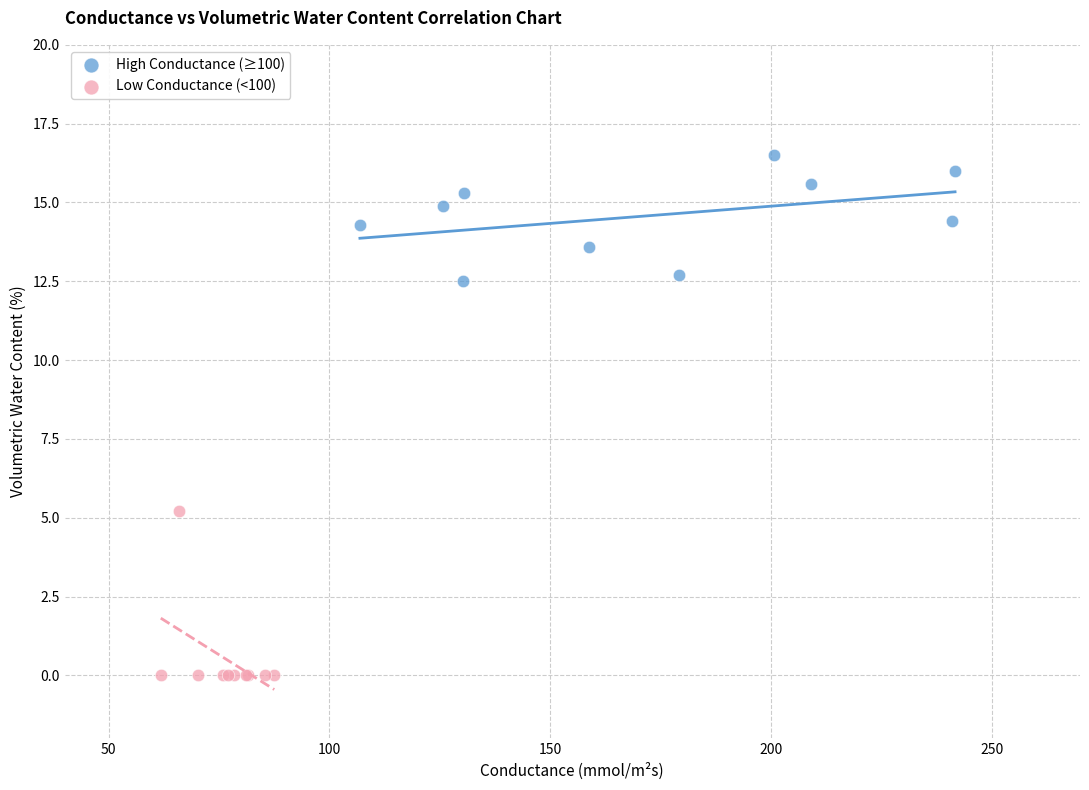

Which series contains the lowest Y value?

Low Conductance (<100)